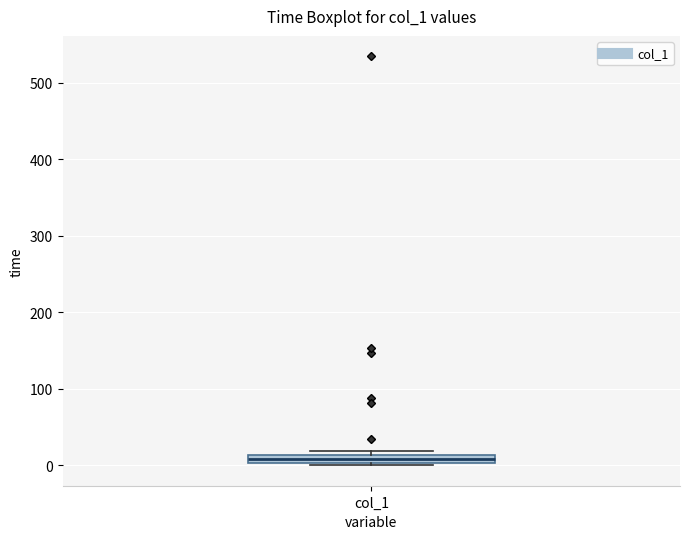

Where is the lower edge of the box for col_1 on the y-axis? The values are not printed on the chart, so give them approximately, as read against the axis.

0